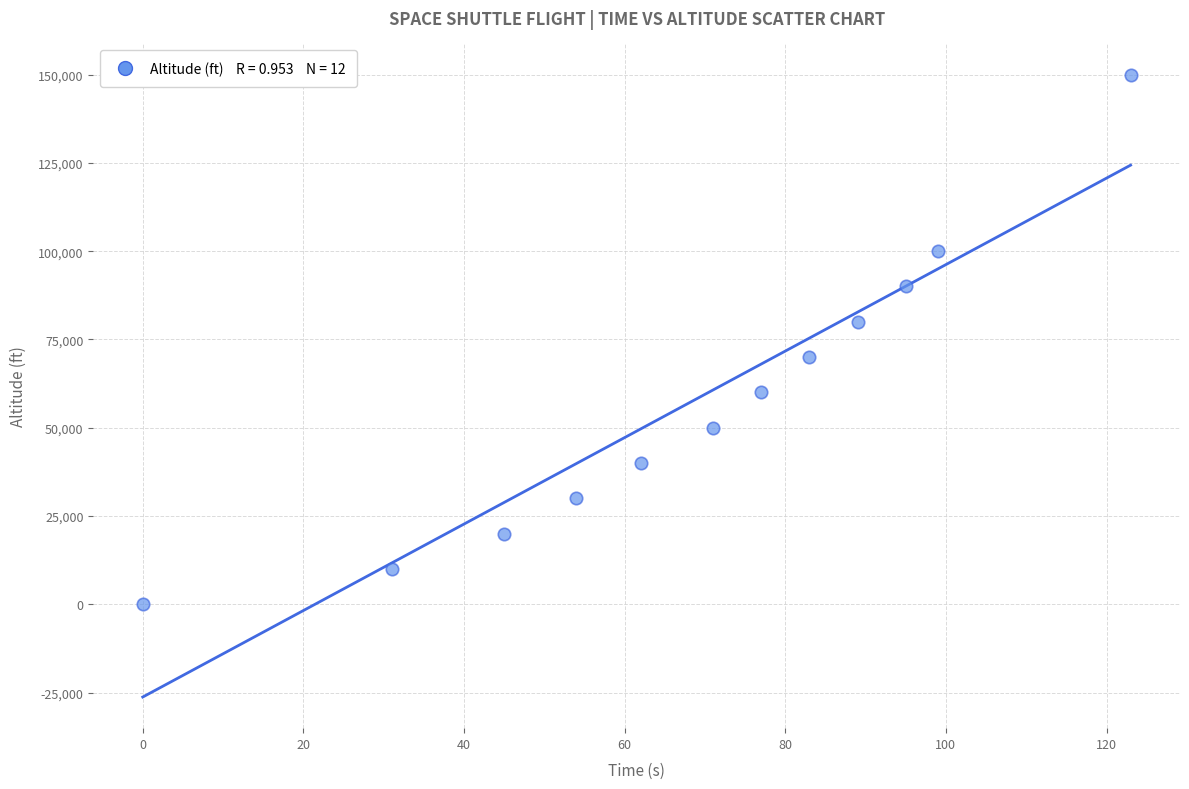

What is the average Y value?

58333